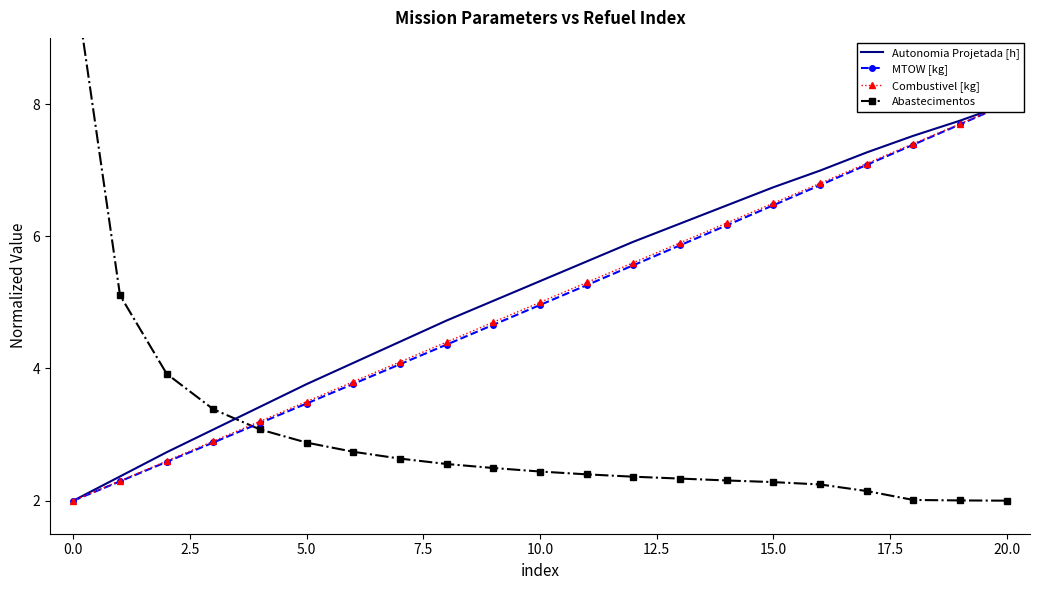

What is the approximate value of Abastecimentos at 2.5?

3.9